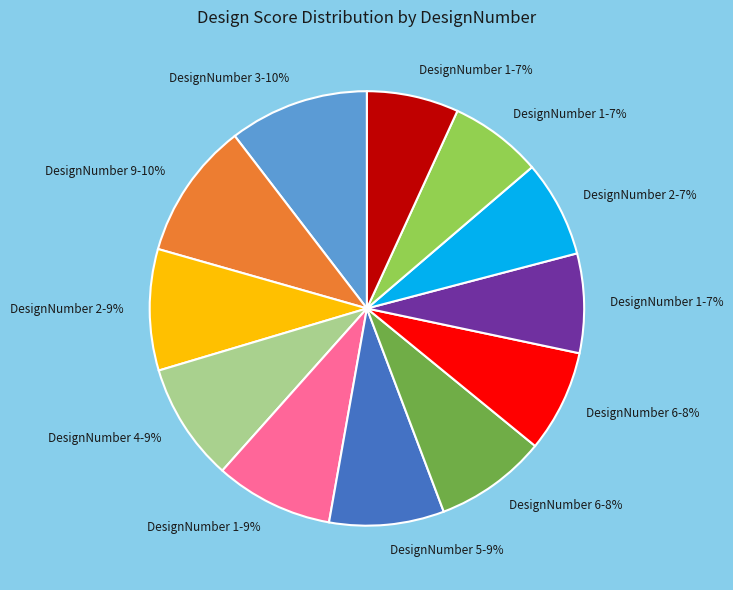

To the nearest percent, what is the average slice percentage?

8%